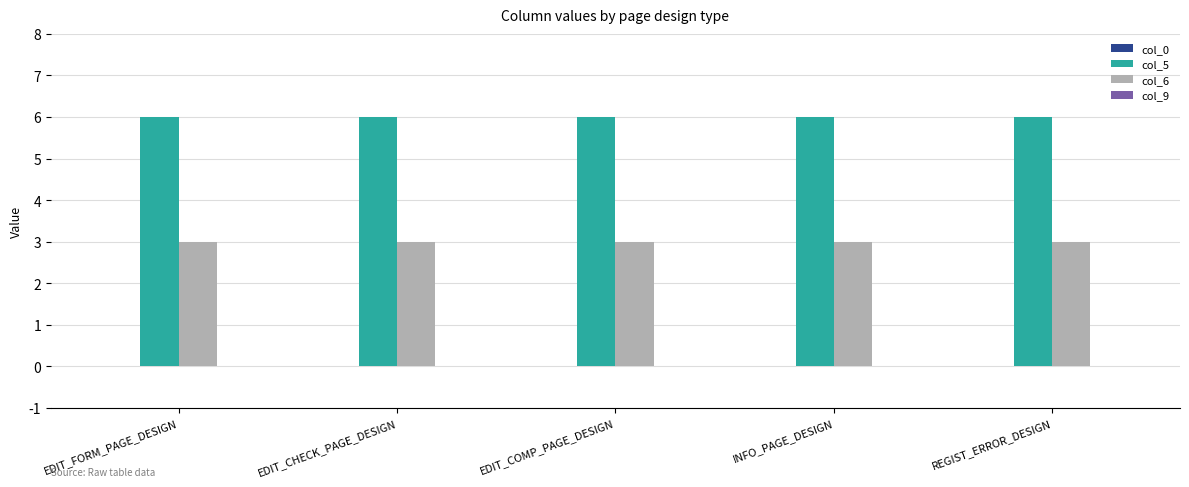

True or false: col_5 has a value of 6 at EDIT_CHECK_PAGE_DESIGN.

True